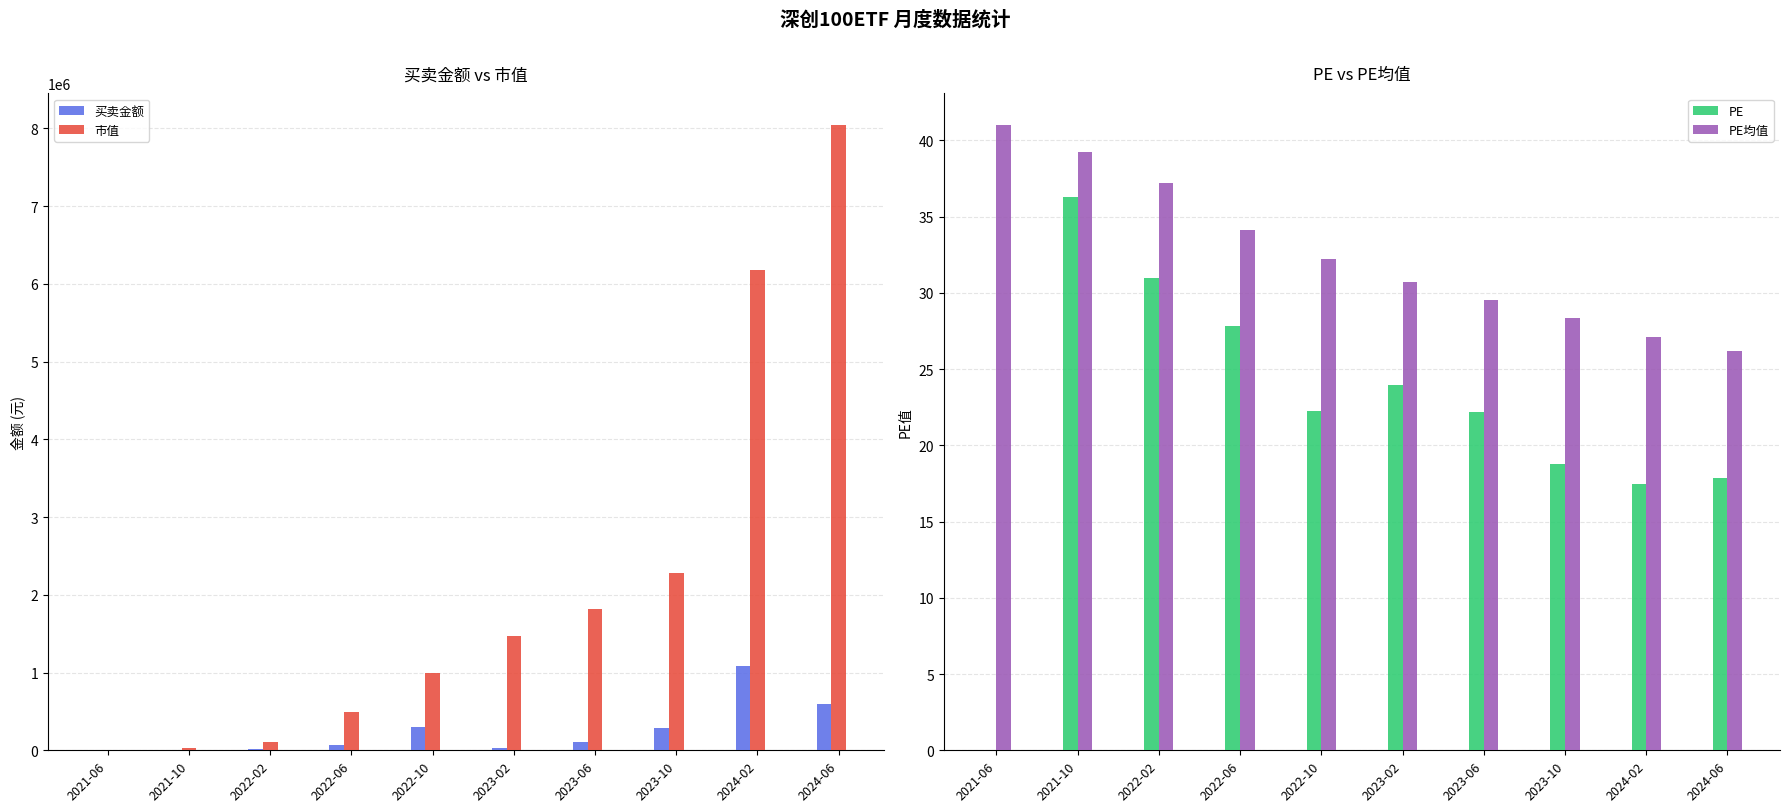

At which label is 市值 closest to 4024755?

2023-10